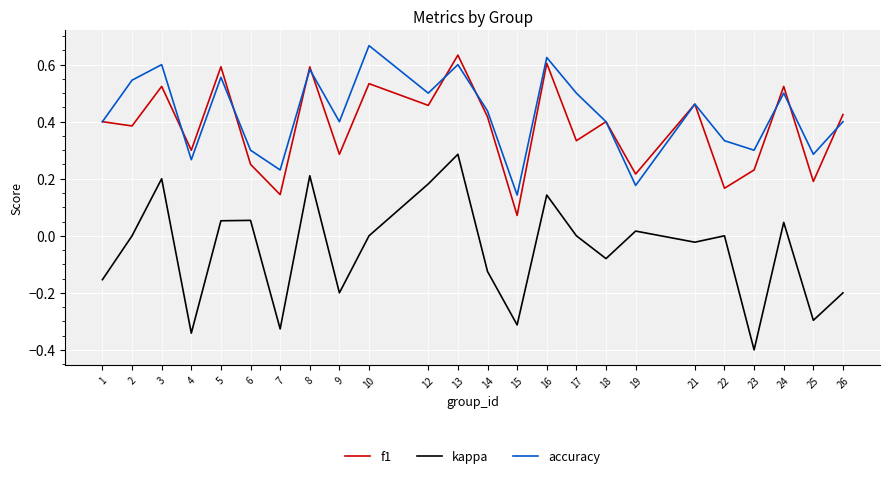

At which category does accuracy reach its first local peak?

3